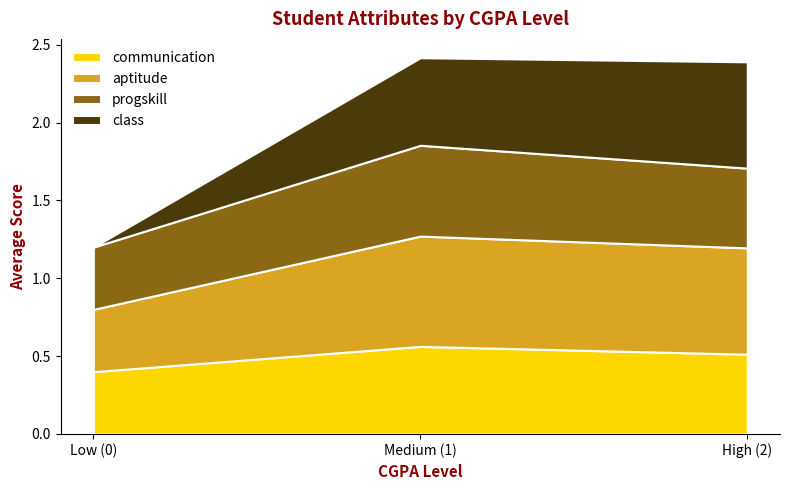

What is the approximate value of communication at High (2)?

0.5